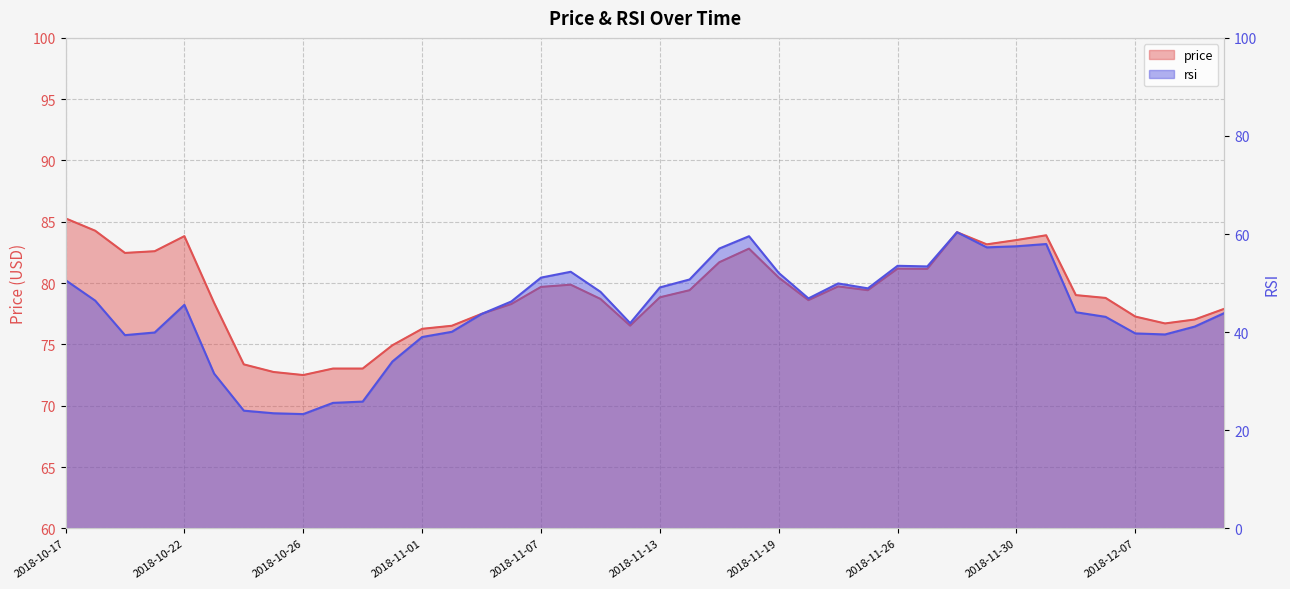

What is the label of the 15th point from the right?

2018-11-20